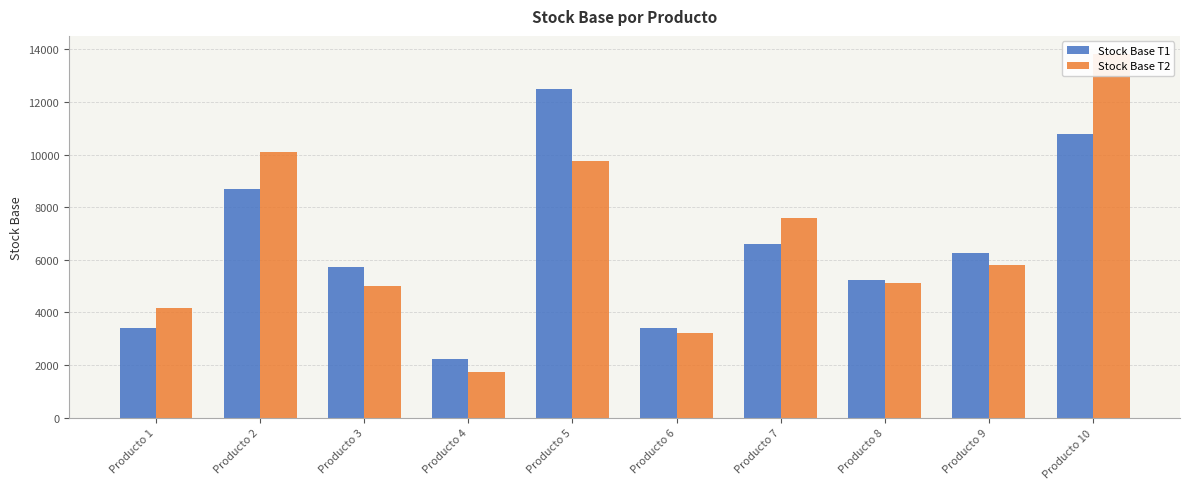

Between Producto 3 and Producto 9, which series saw the biggest shift?

Stock Base T2